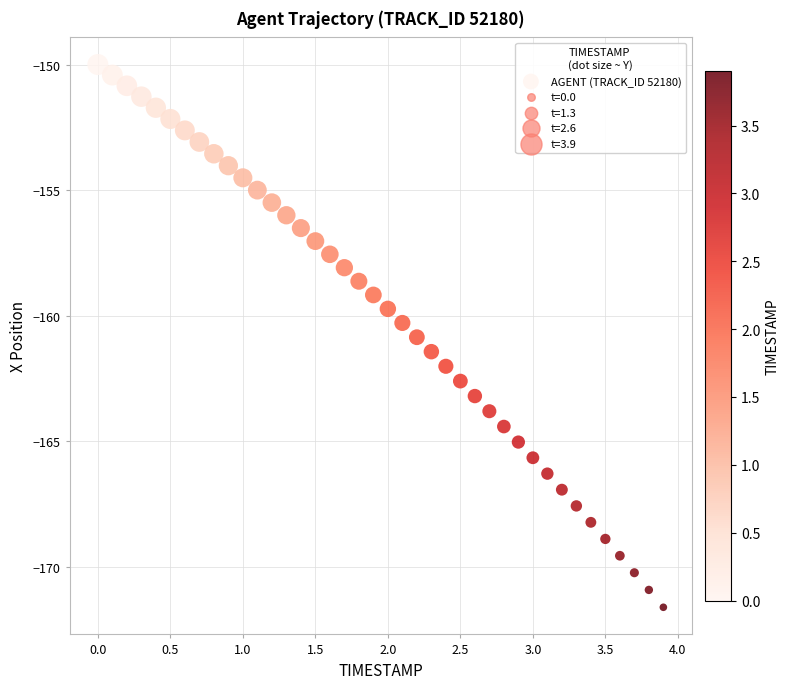

What is the range of Y values (max minus min)?

21.6